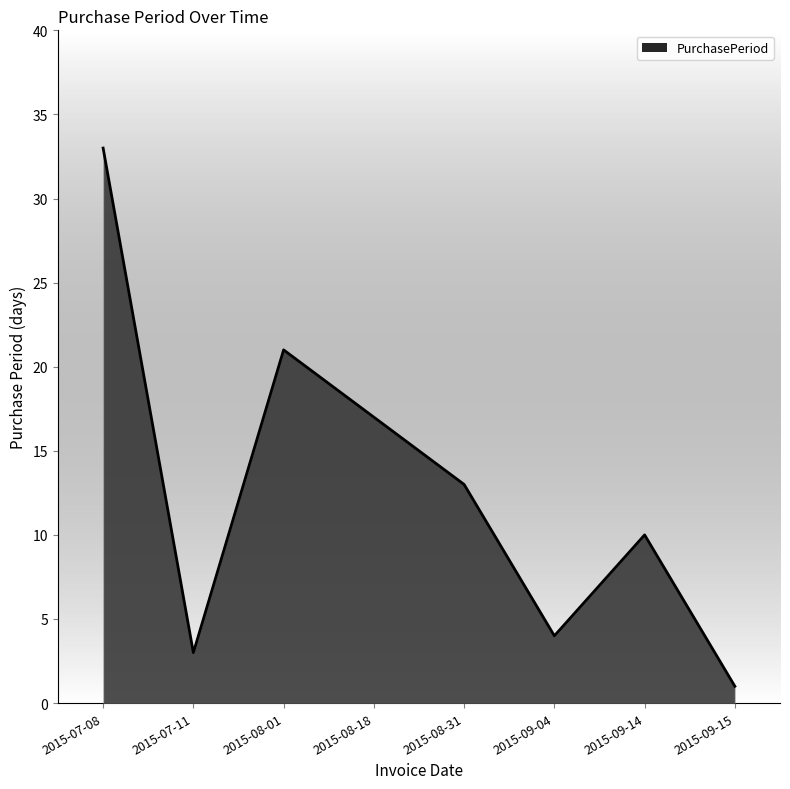

Does the chart have visible grid lines?

No